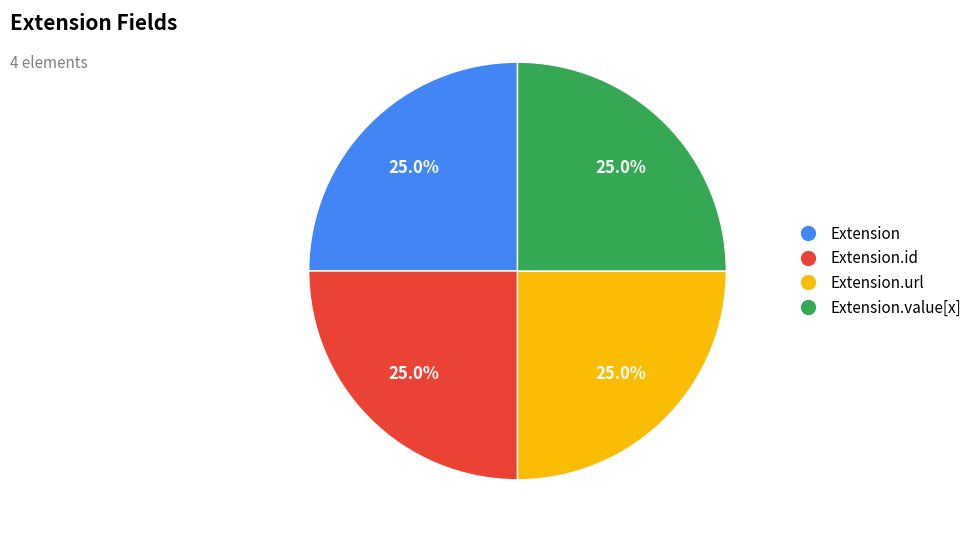

Approximately how many times larger is the value at Extension.url compared to Extension?

1.0